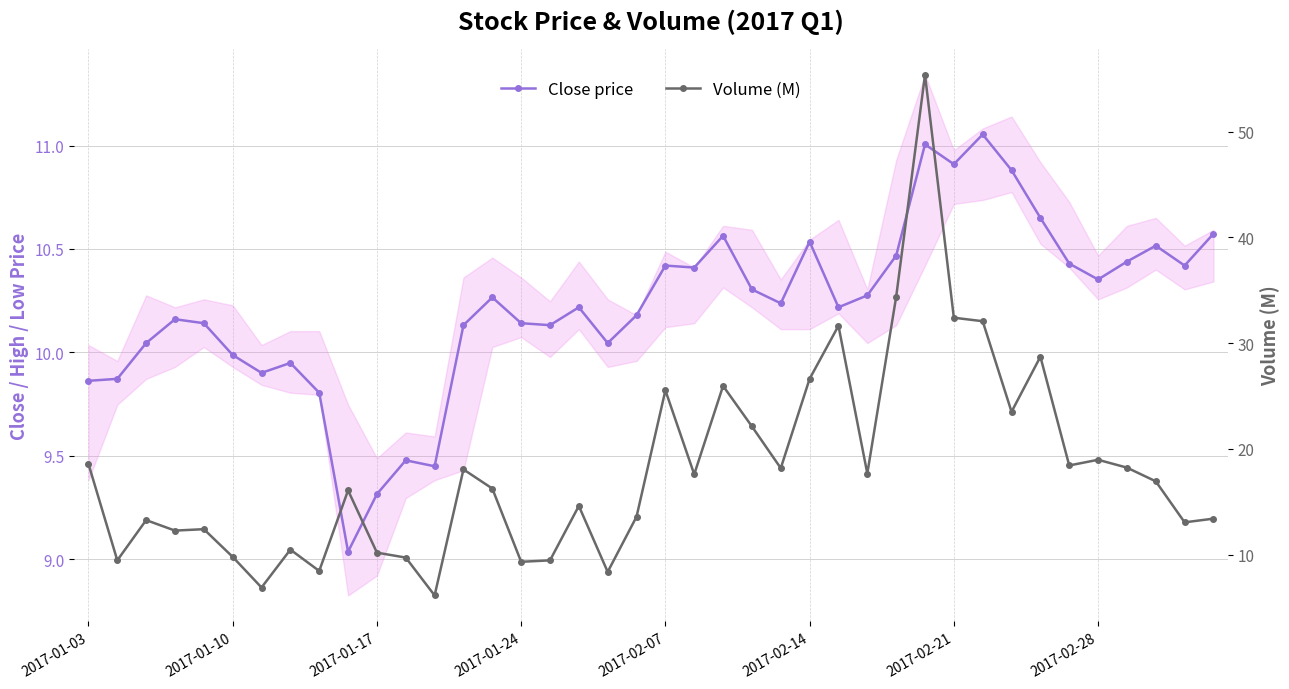

The value of Volume (M) at 18 is 11.6. True or false?

False